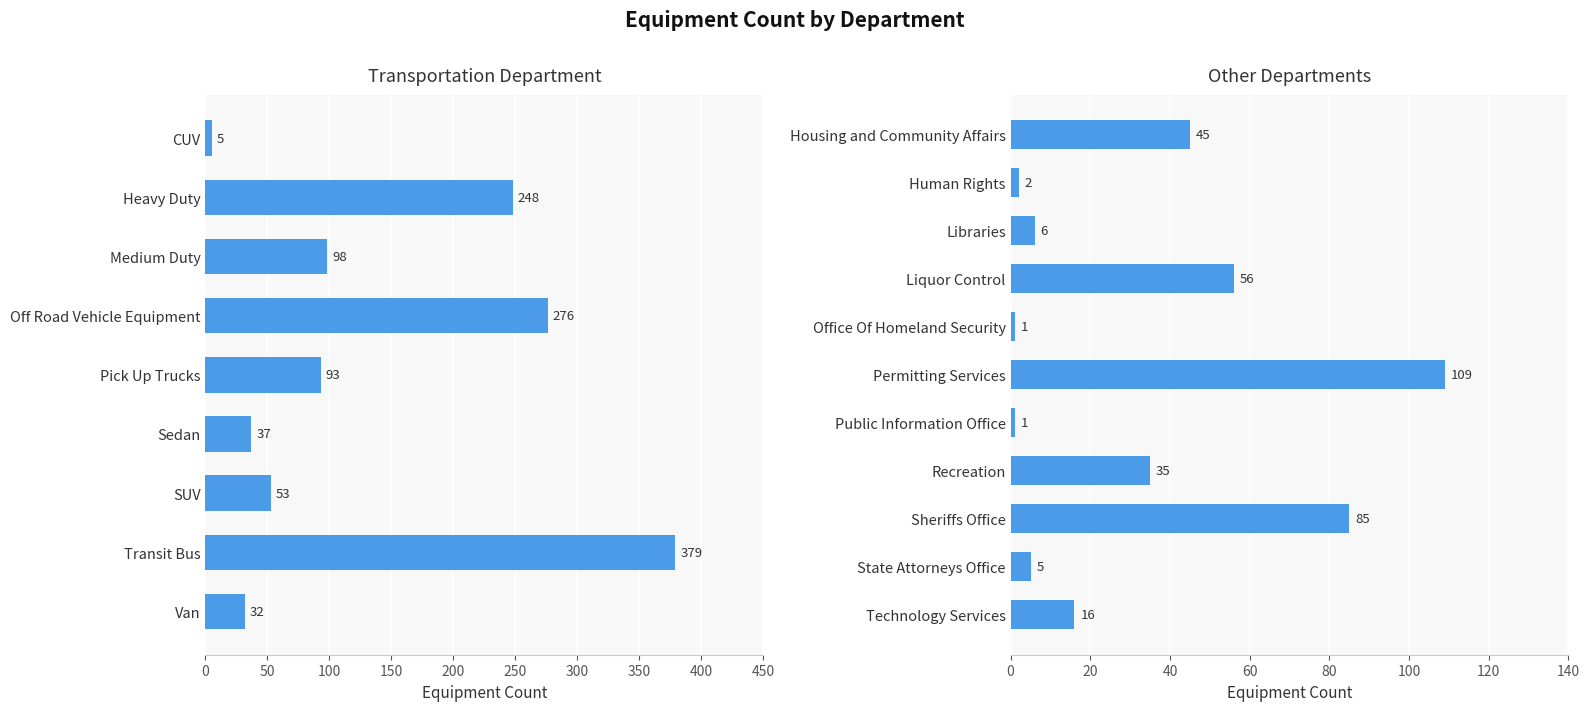

Count the number of categories in the chart.

11